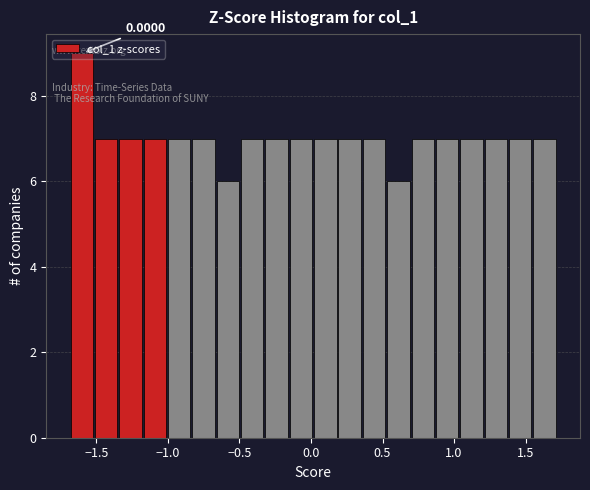

Around what value on the x-axis is the tallest bar? Give the approximate position of its centre, as read against the axis.

-1.60